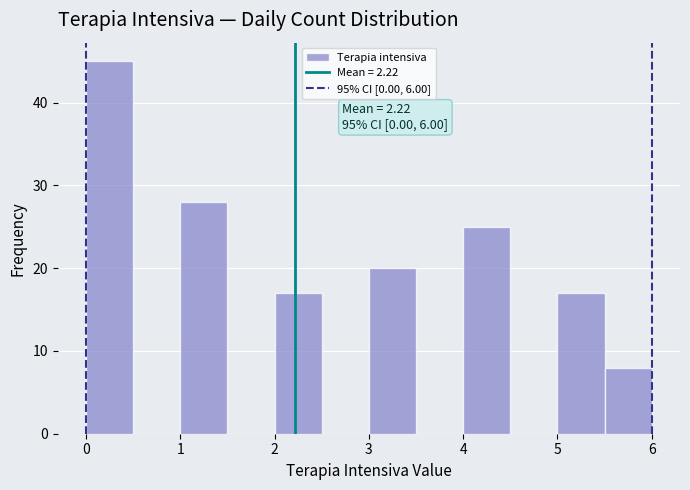

Which range on the x-axis has the tallest bar?

0.0 to 0.5